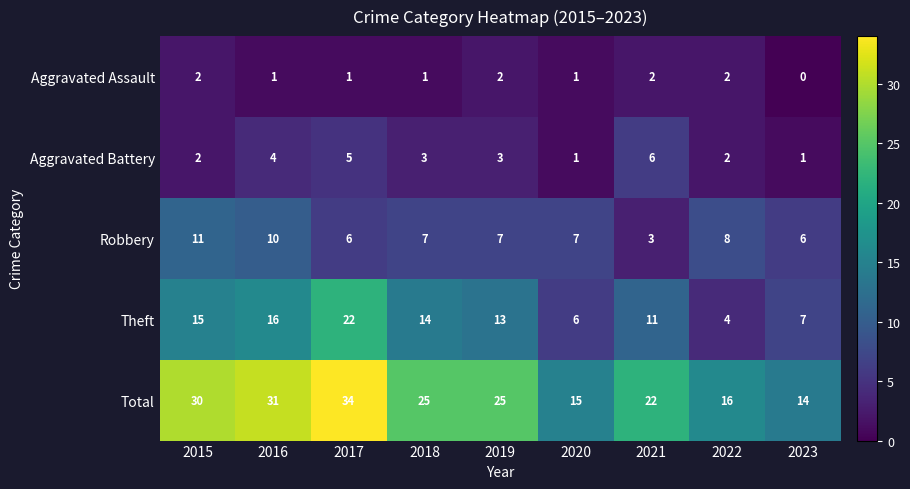

Which series has the widest spread of values?

Total